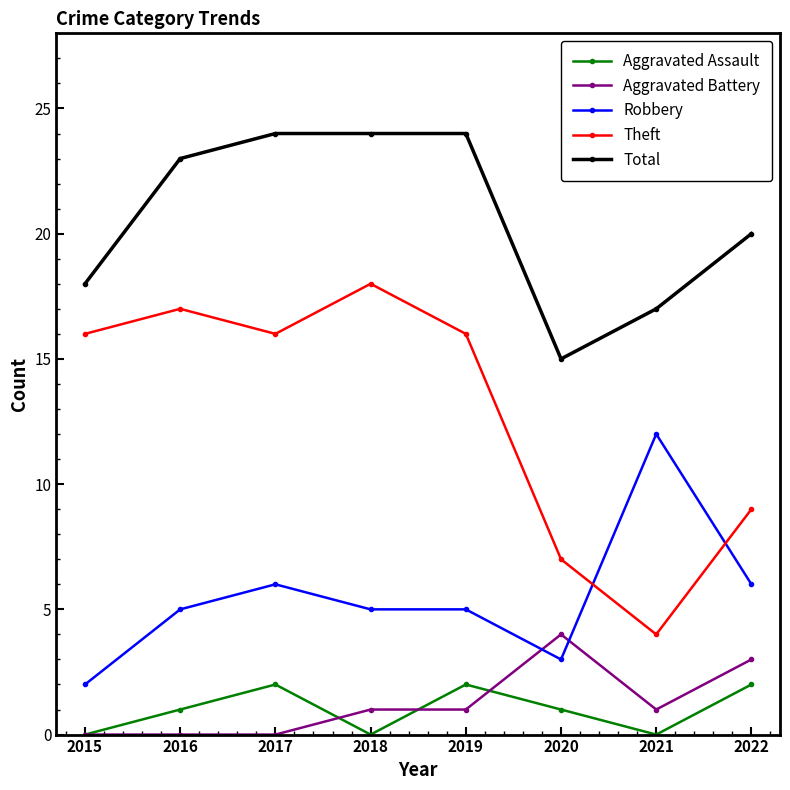

What are all the series names shown in the legend?

Aggravated Assault, Aggravated Battery, Robbery, Theft, Total